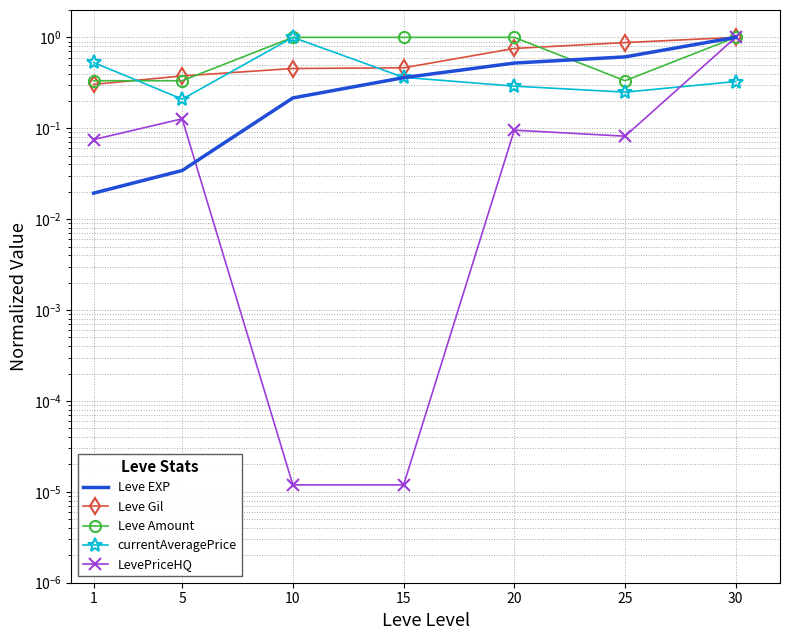

How many lines are shown in the chart?

5